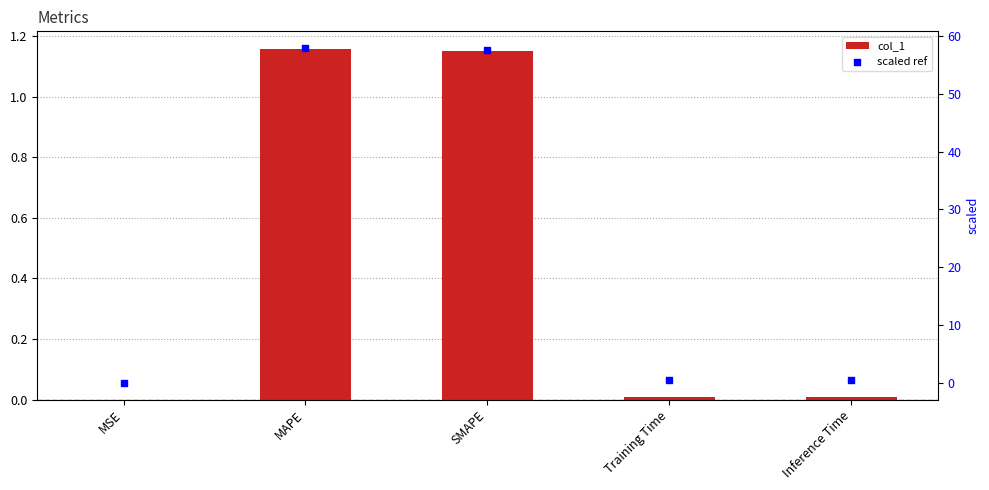

Which series contains the lowest Y value?

col_1